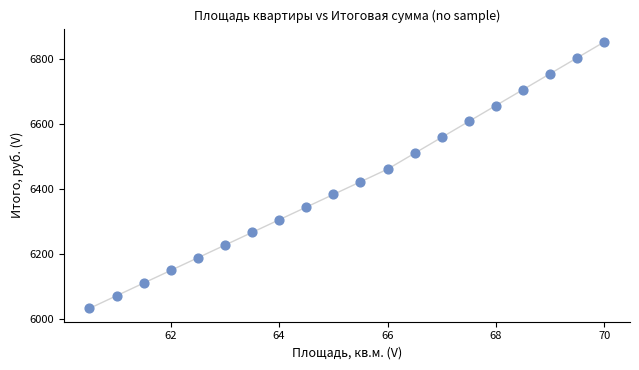

What is the range of X values (max minus min)?

9.5